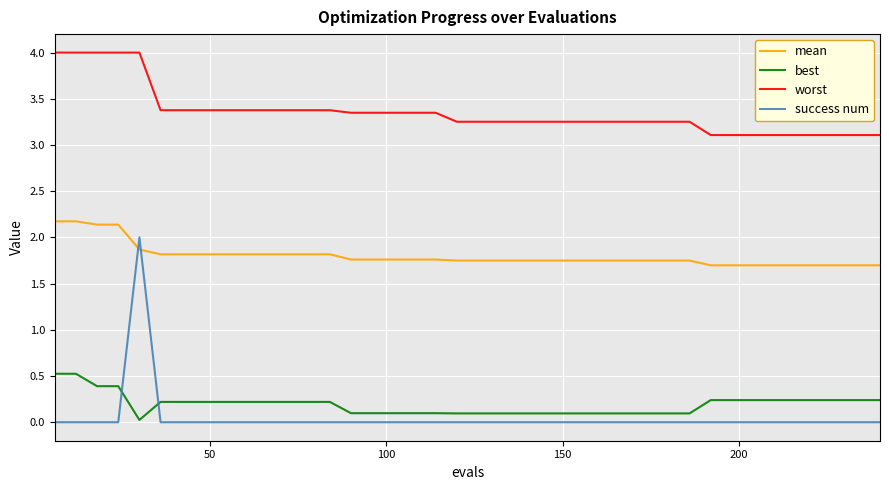

What are all the series names shown in the legend?

mean, best, worst, success num